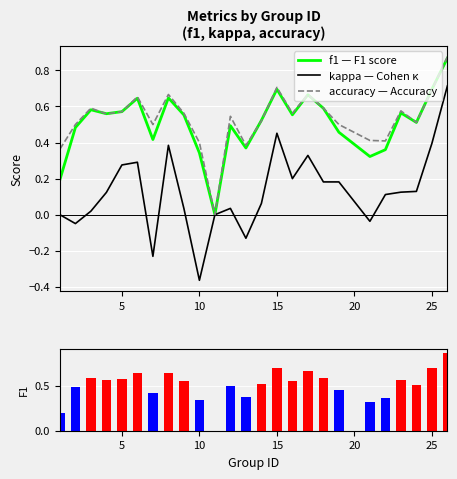

What is the difference between the second highest and minimum values in the kappa series?

0.8